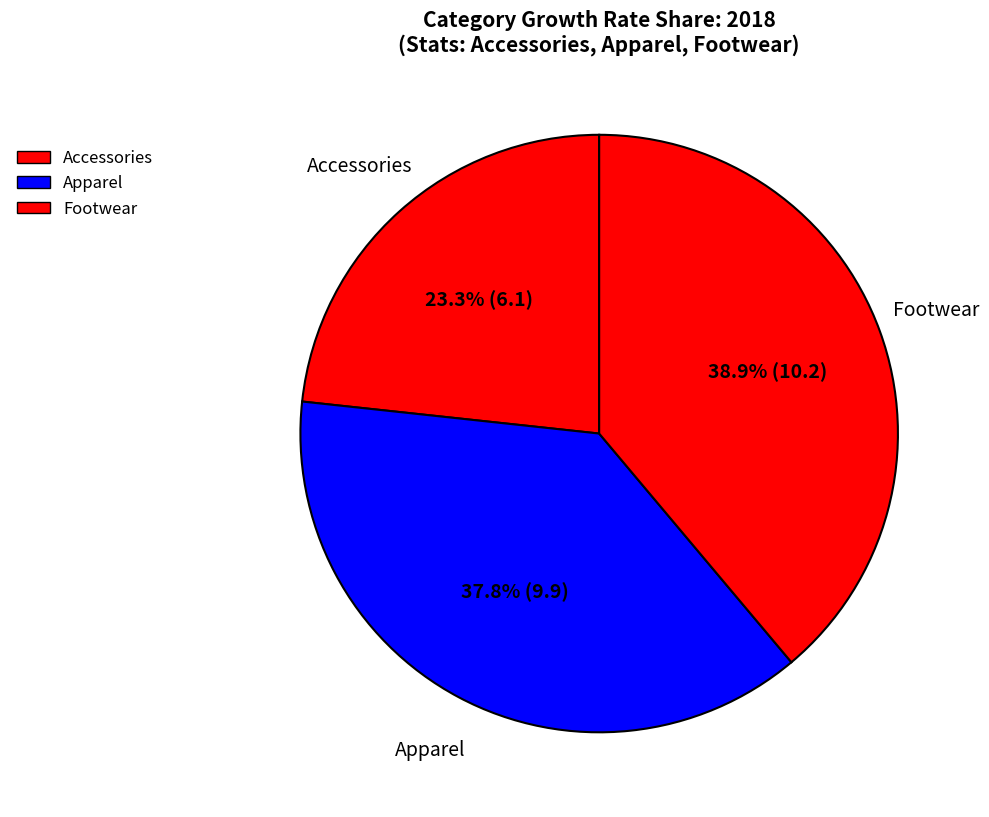

Is Footwear the majority of the pie?

No